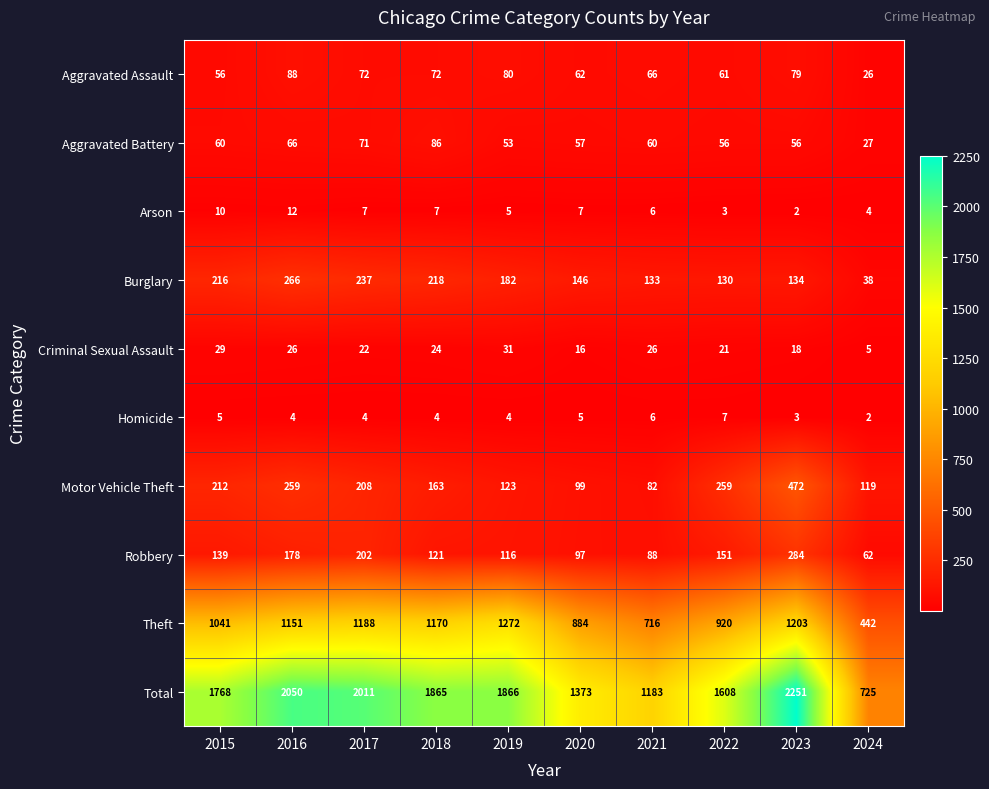

What is the sum of the Criminal Sexual Assault values at 2016 and 2023?

44